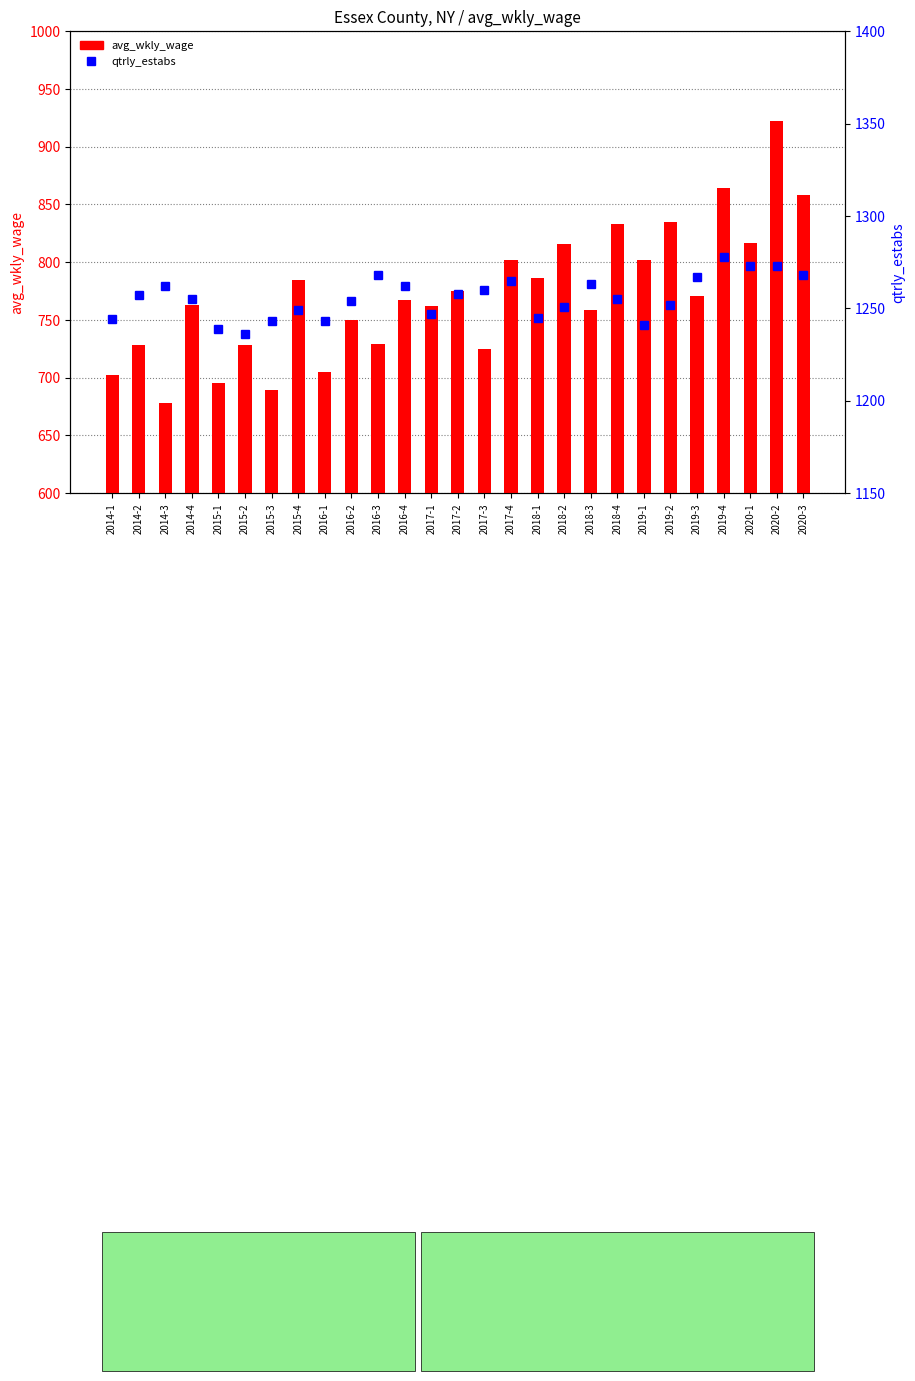

What position from the left is 2019-1?

21